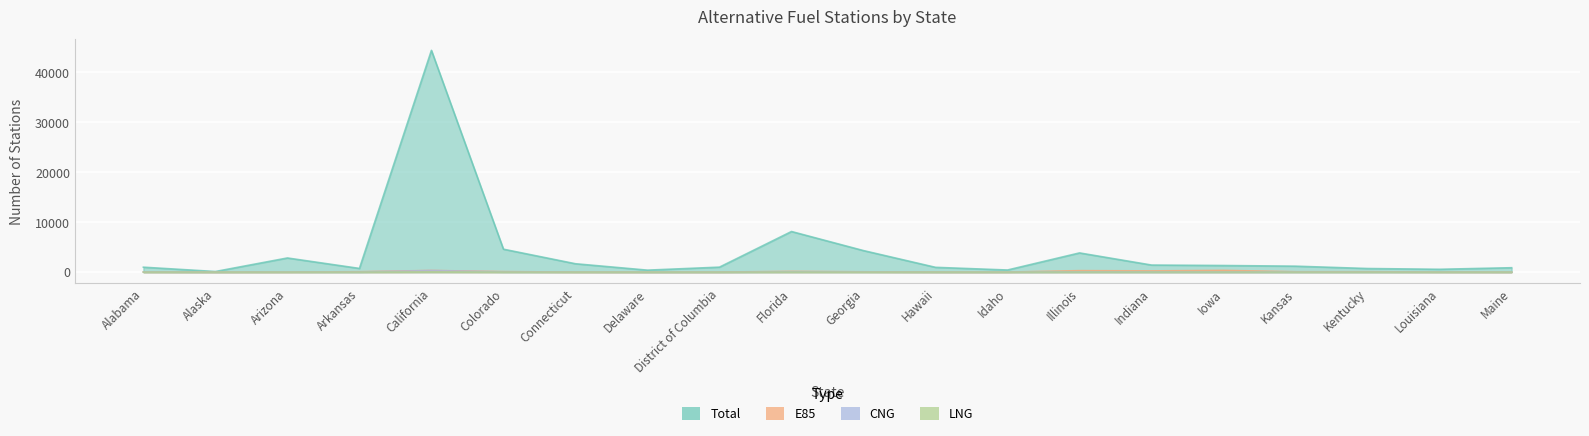

How many lines are shown in the chart?

4